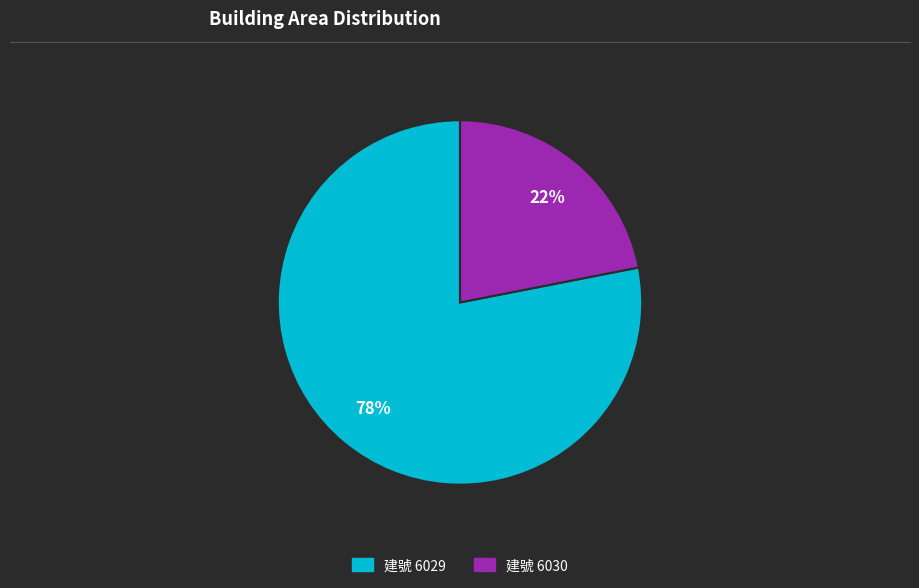

Is there a majority slice in this chart?

Yes